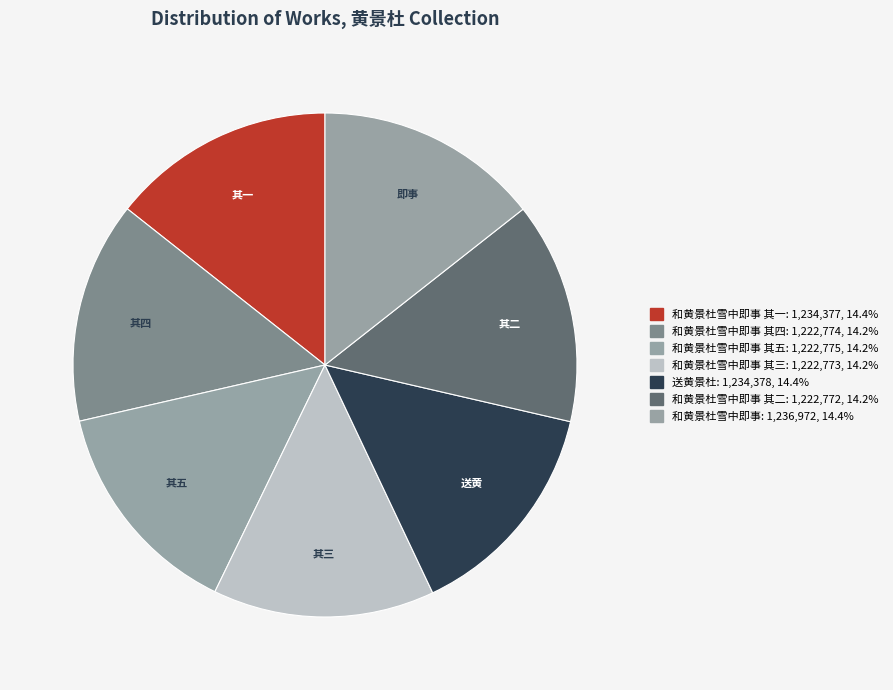

Is there a majority slice in this chart?

No